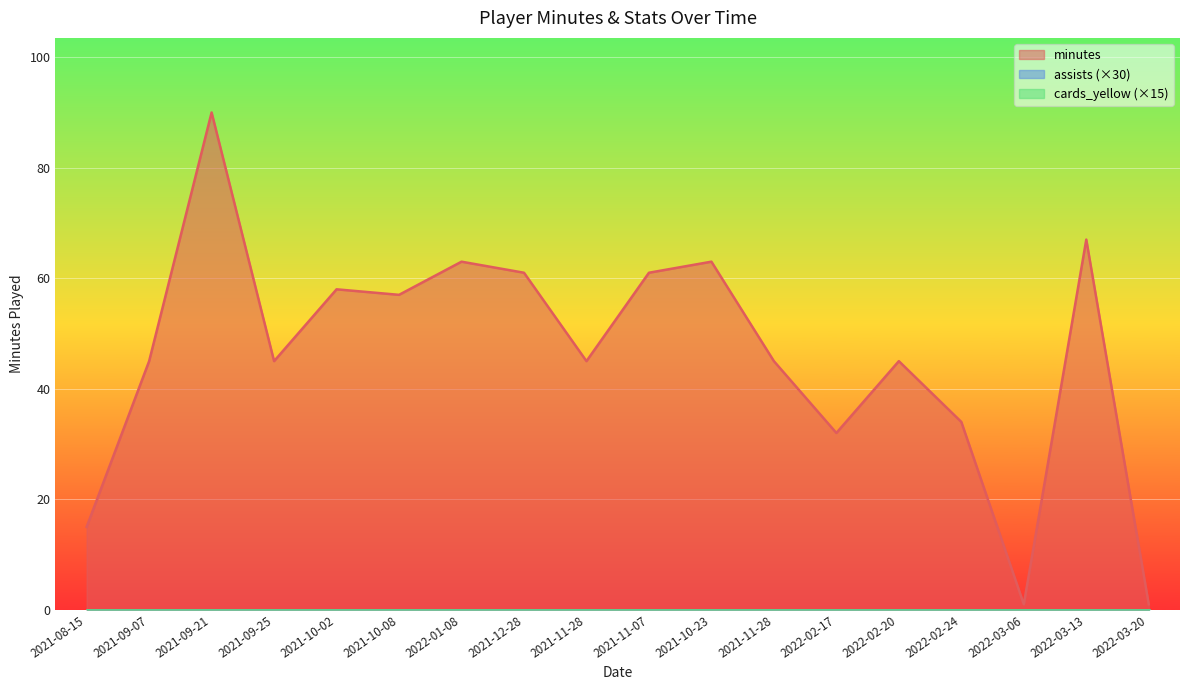

What is the spread (max minus min) of values at 2021-11-07?

61